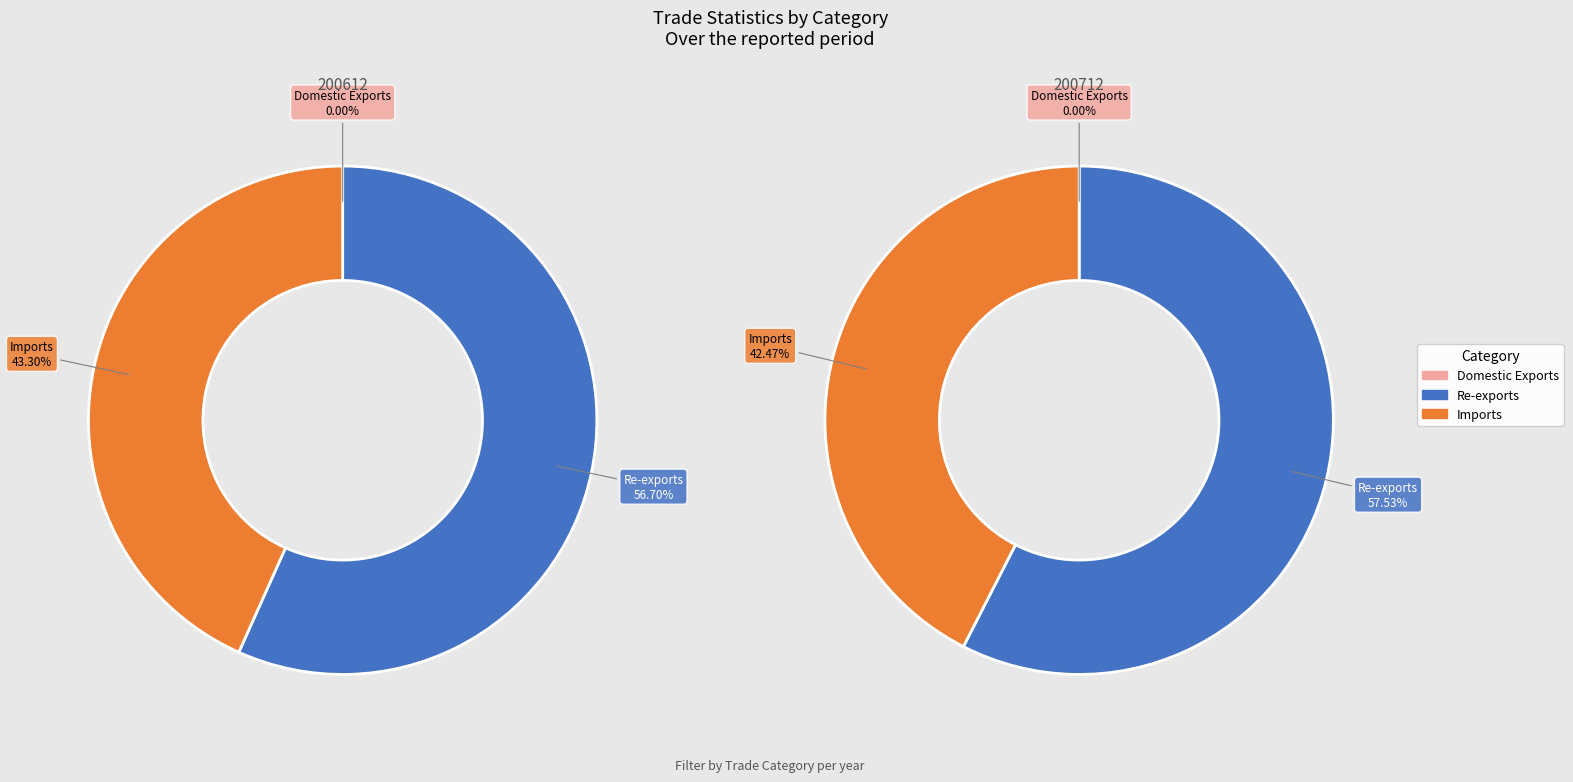

Is there a majority slice in this chart?

Yes